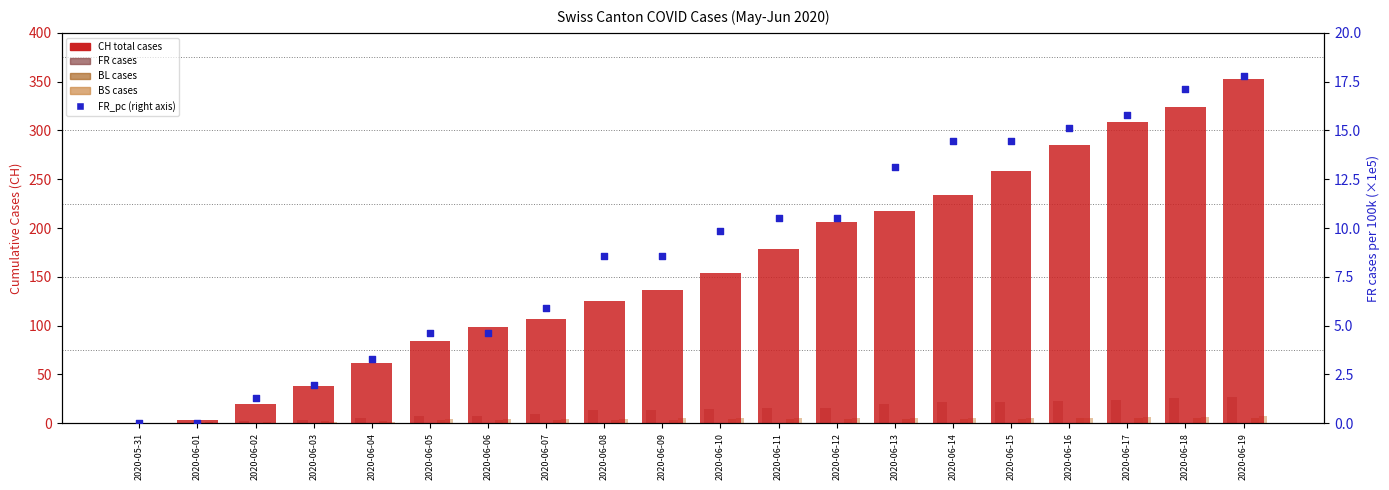

What is the total value across all series at 2020-06-03?

46.0